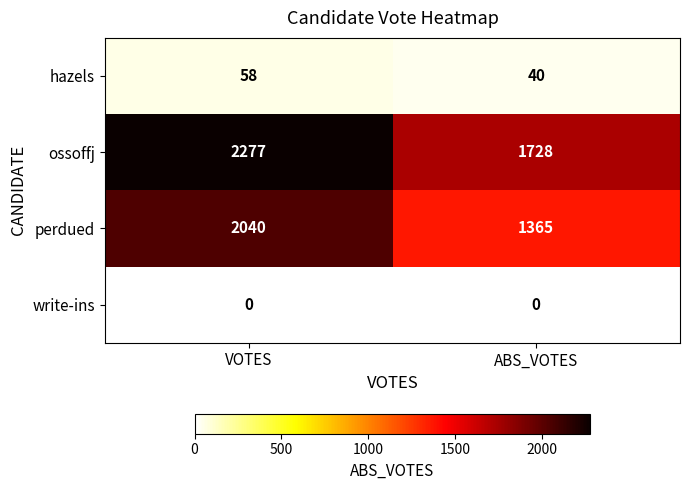

What is the highest value of the ossoffj series?

2277